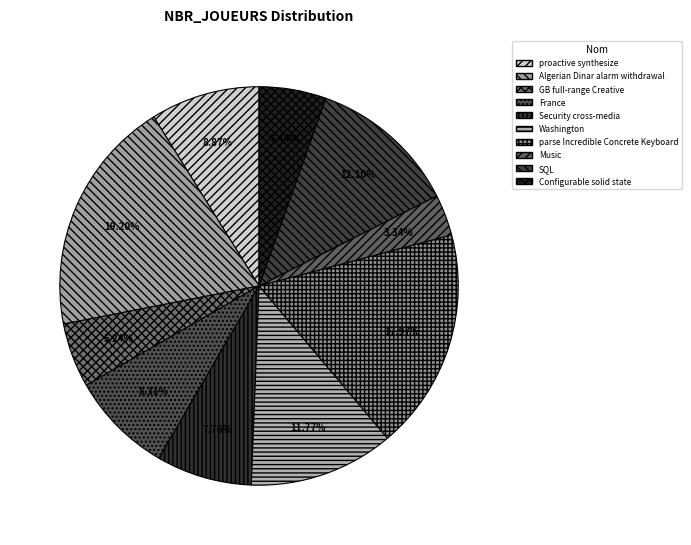

How many slices are in this pie chart?

10